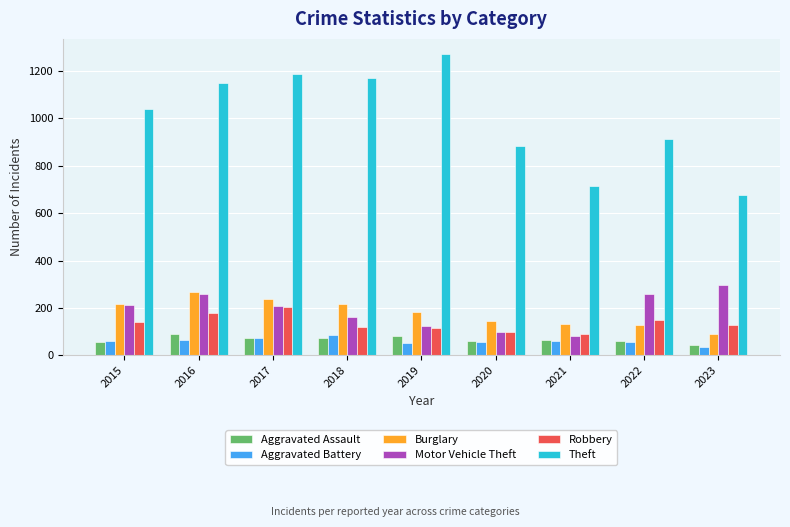

What is the approximate value of Burglary at 2019, to the nearest 10?

180